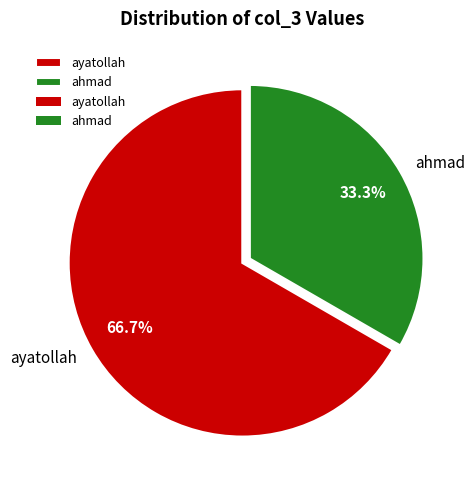

Which slice is the smallest?

ahmad